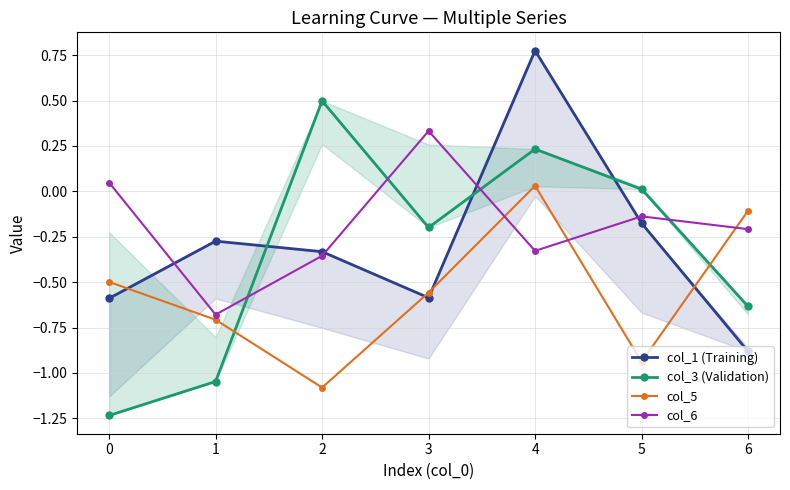

Does the chart have visible grid lines?

Yes